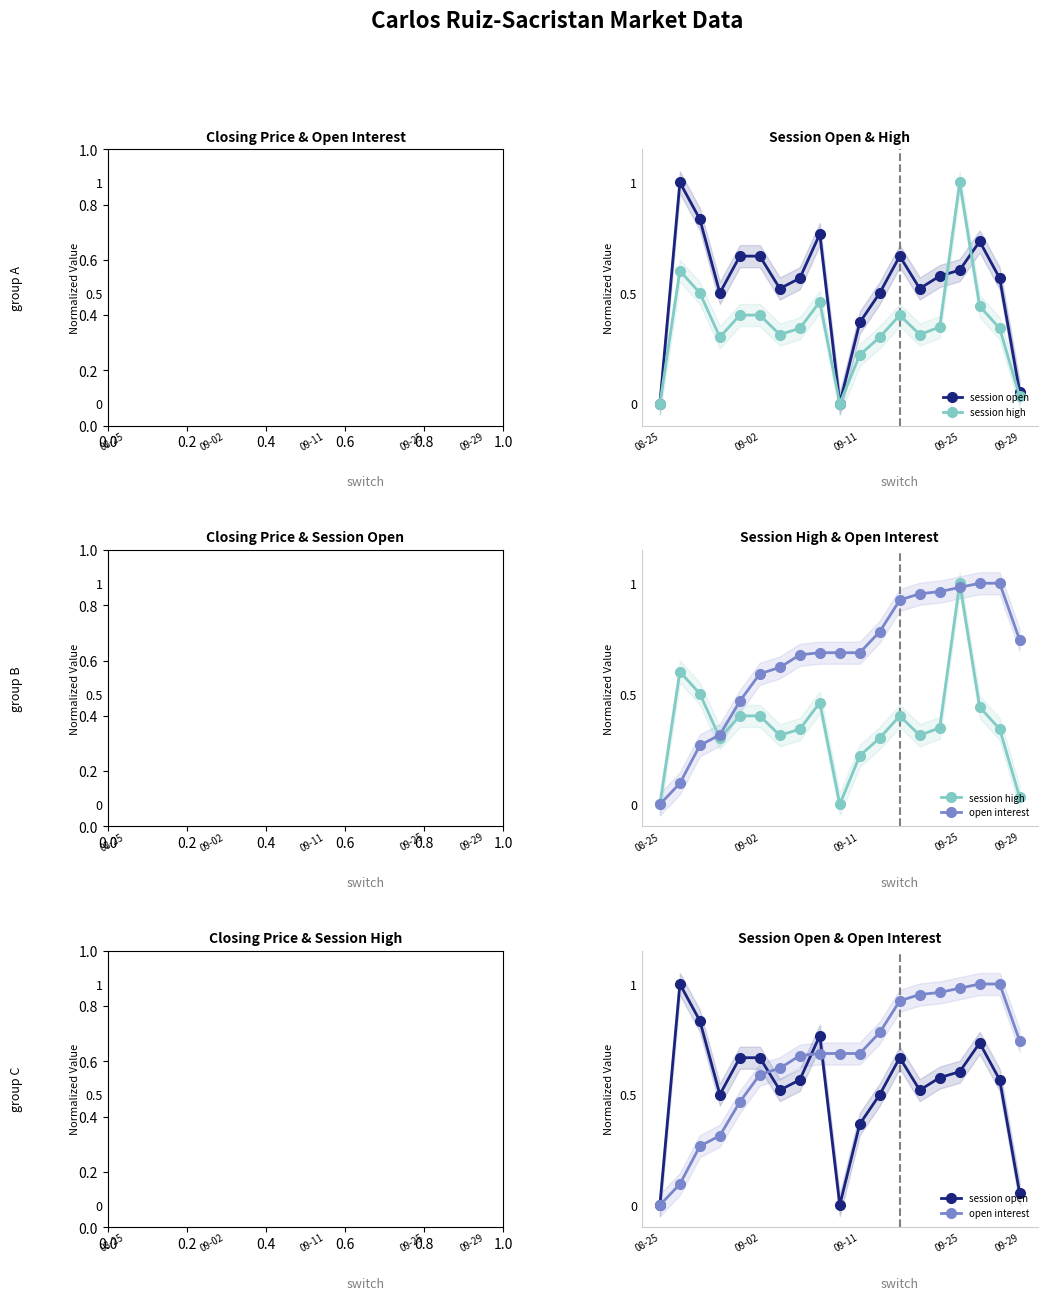

Where do session open and closing price first cross each other?

8 and 9